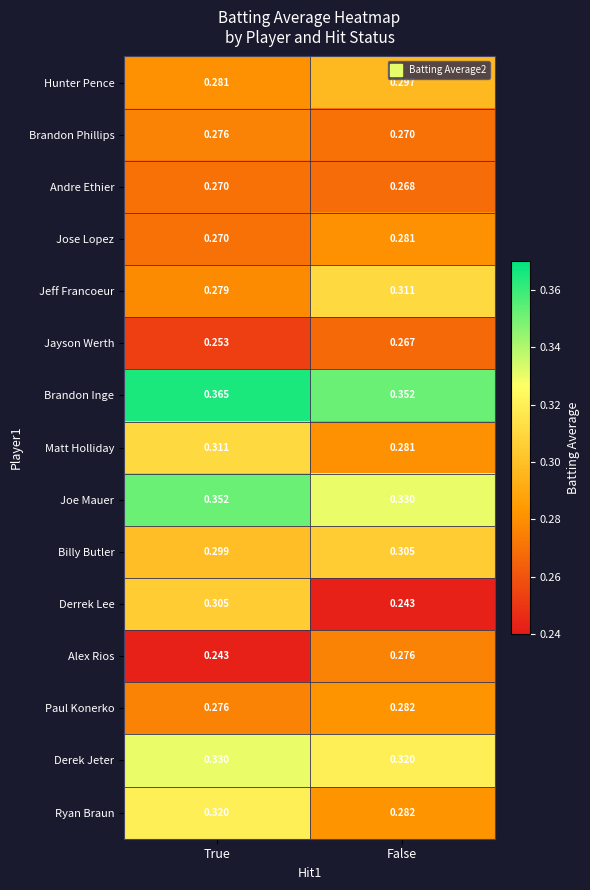

List the labels in order of Jeff Francoeur value, largest first.

False, True